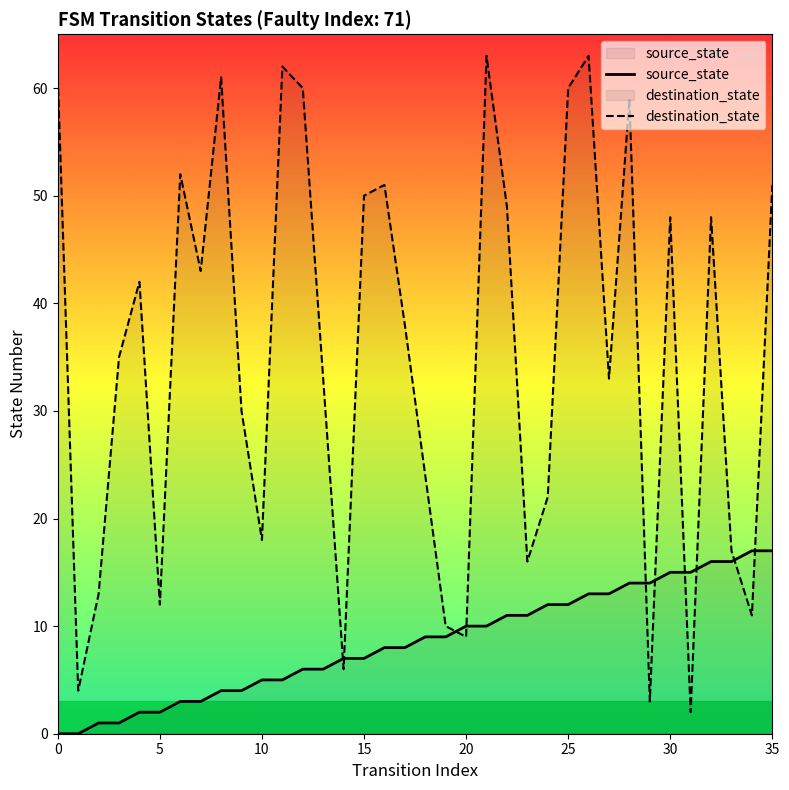

Is the value of source_state at 25 greater than the value of destination_state at 34?

No